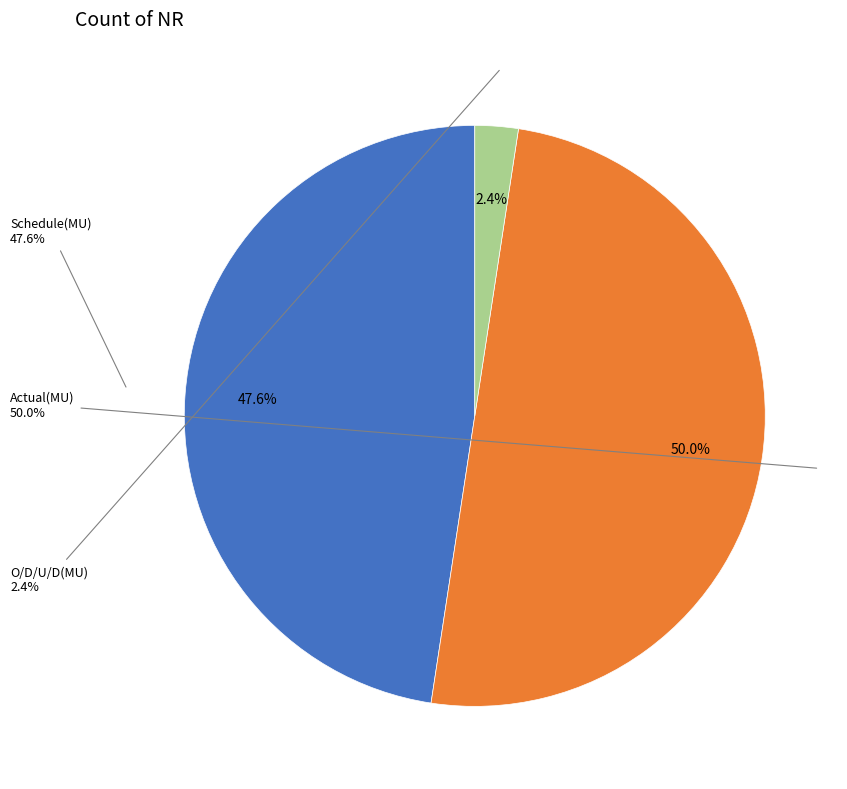

What portion of the pie excludes Actual(MU)?

50.0%